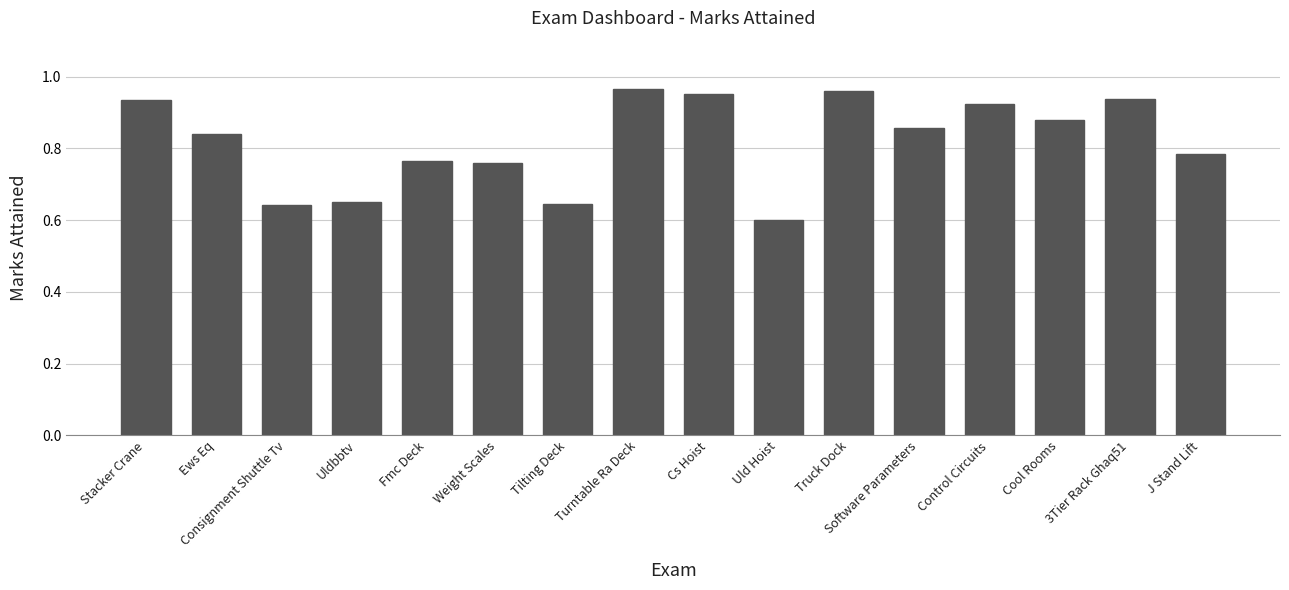

How many distinct data groups are displayed?

1